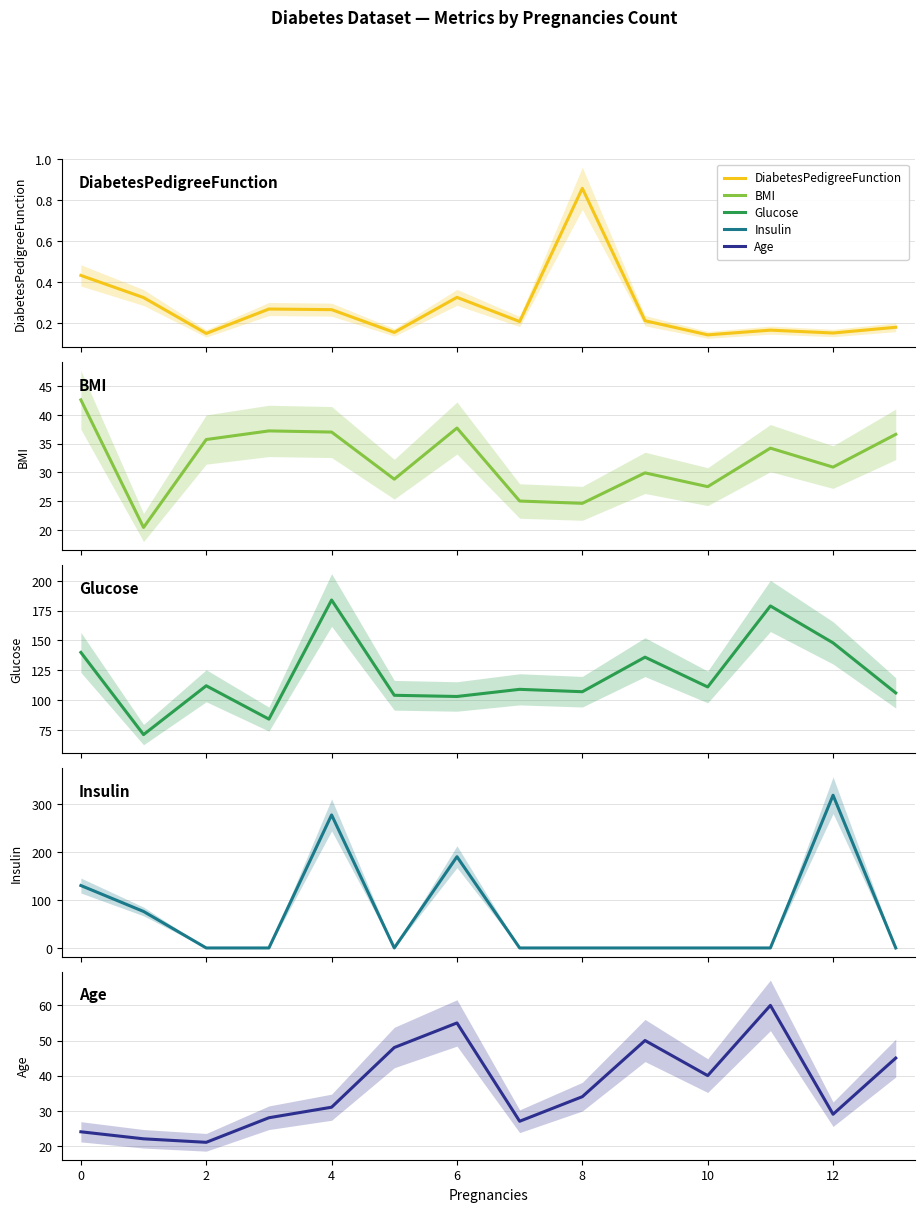

How many lines are shown in the chart?

5